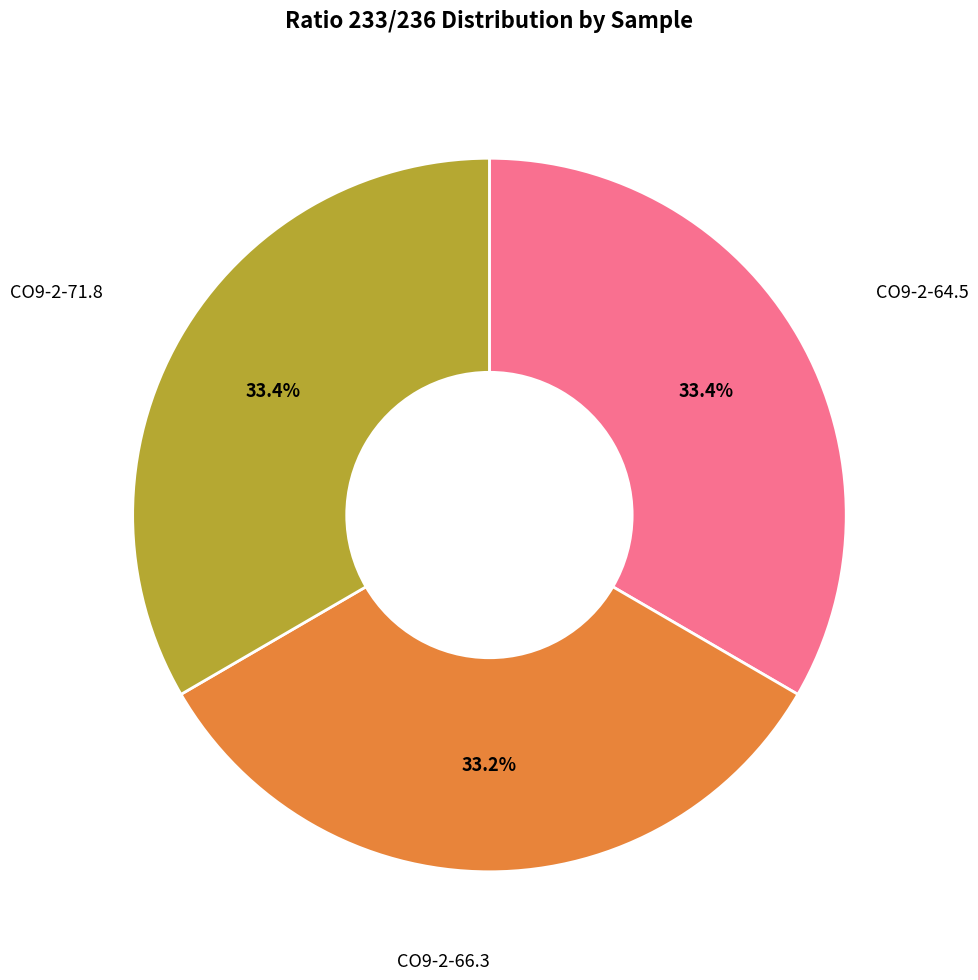

Is there a majority slice in this chart?

No